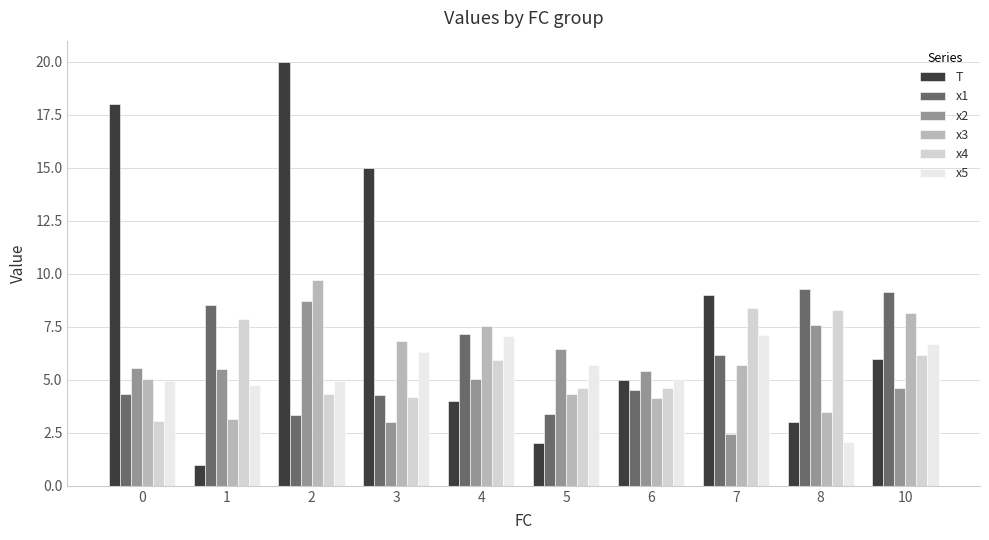

Is it true that x5 equals 0.5 at 8?

False